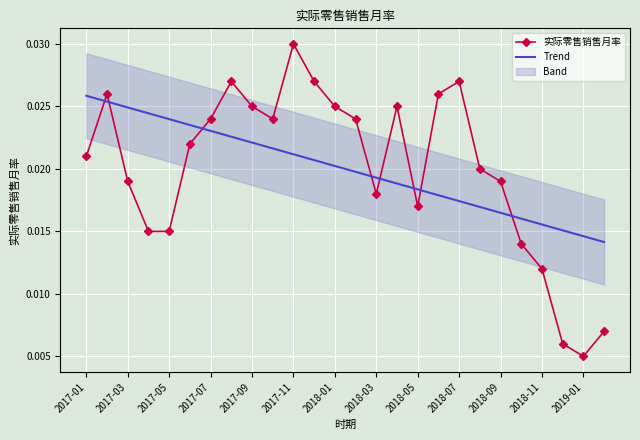

How many intersections are there between 实际零售销售月率 and Trend?

8